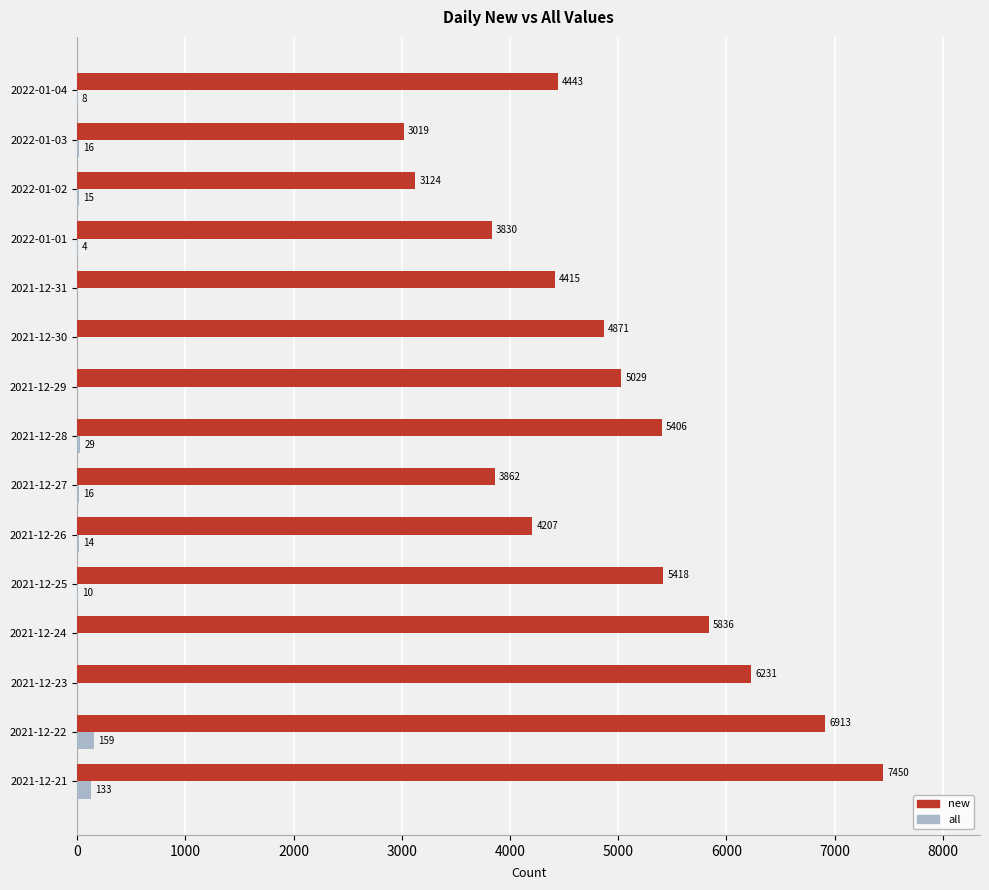

Count the number of categories in the chart.

15